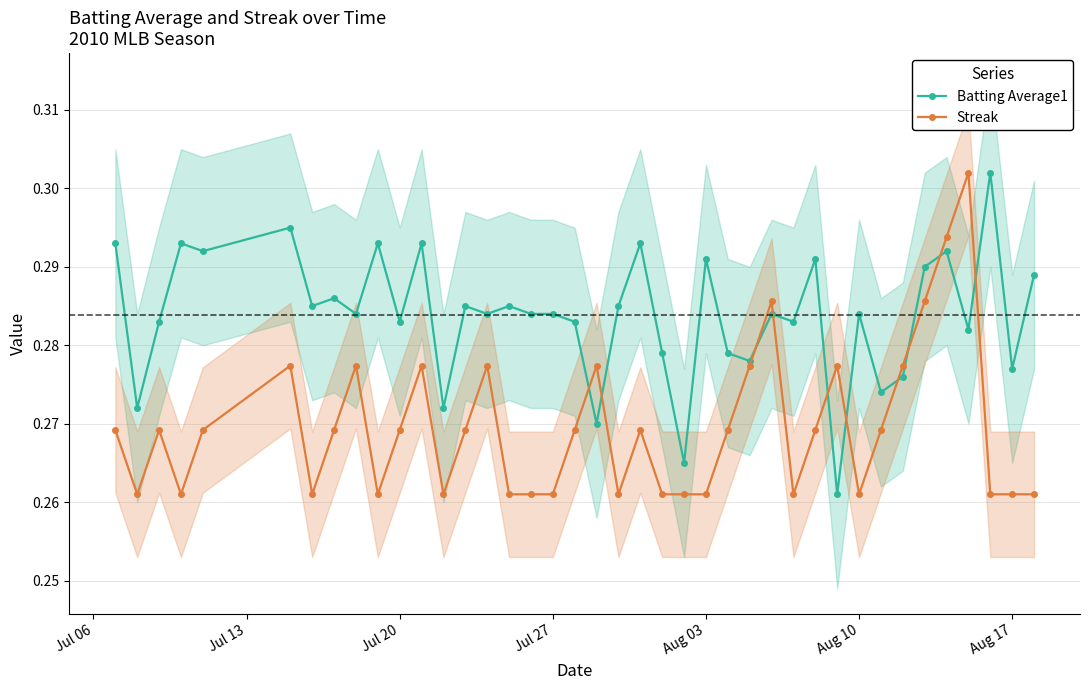

What are all the series names shown in the legend?

Batting Average1, Streak